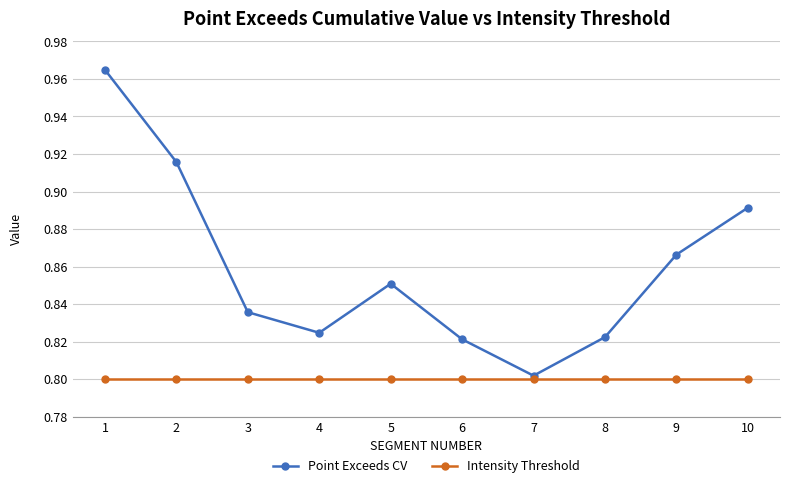

Is this an area chart (filled region under the line)?

No